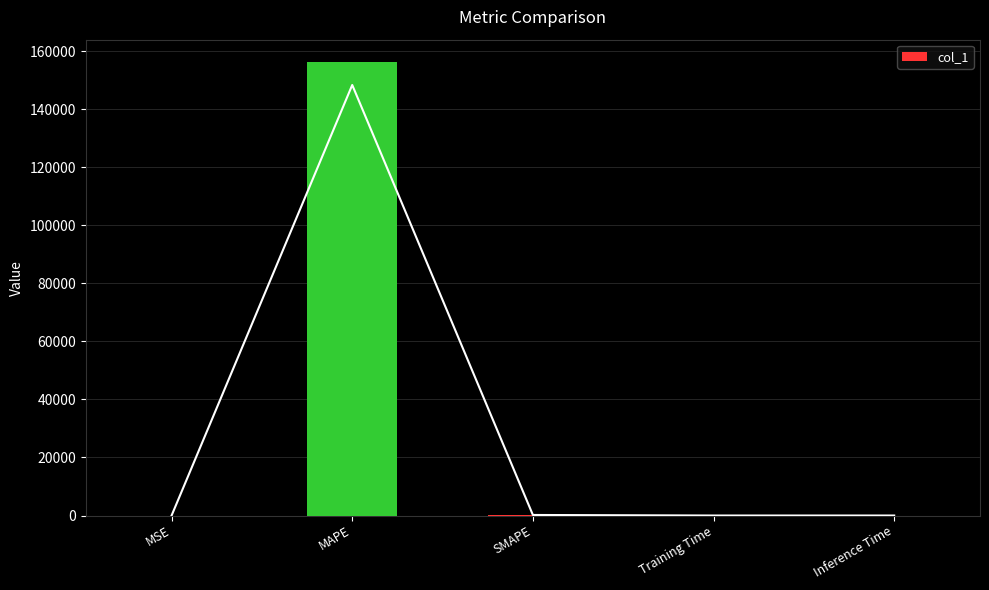

Between Inference Time and MAPE, which is larger?

MAPE